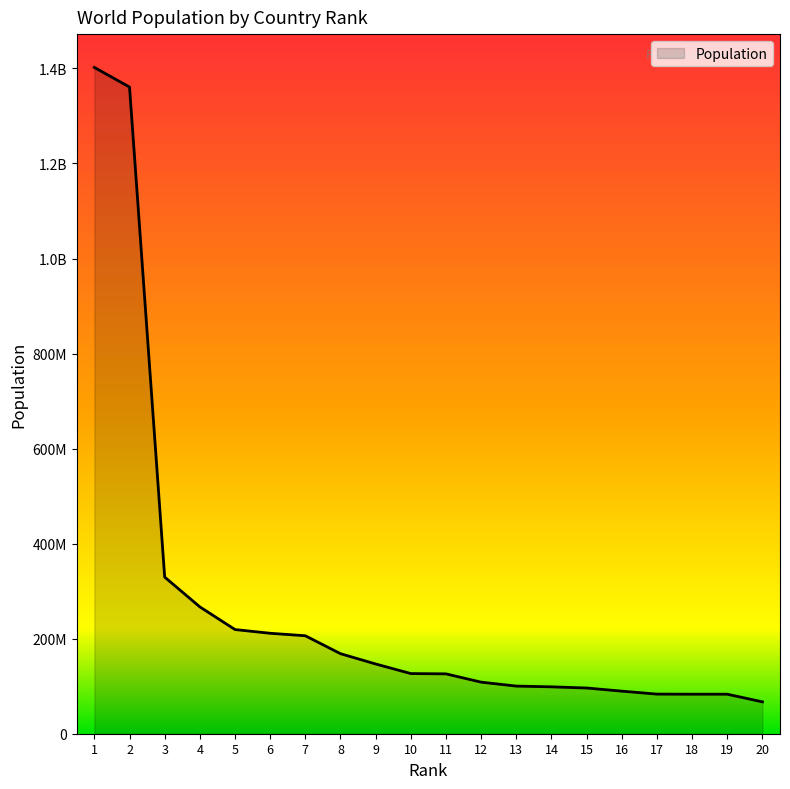

What is the average value?

268689314